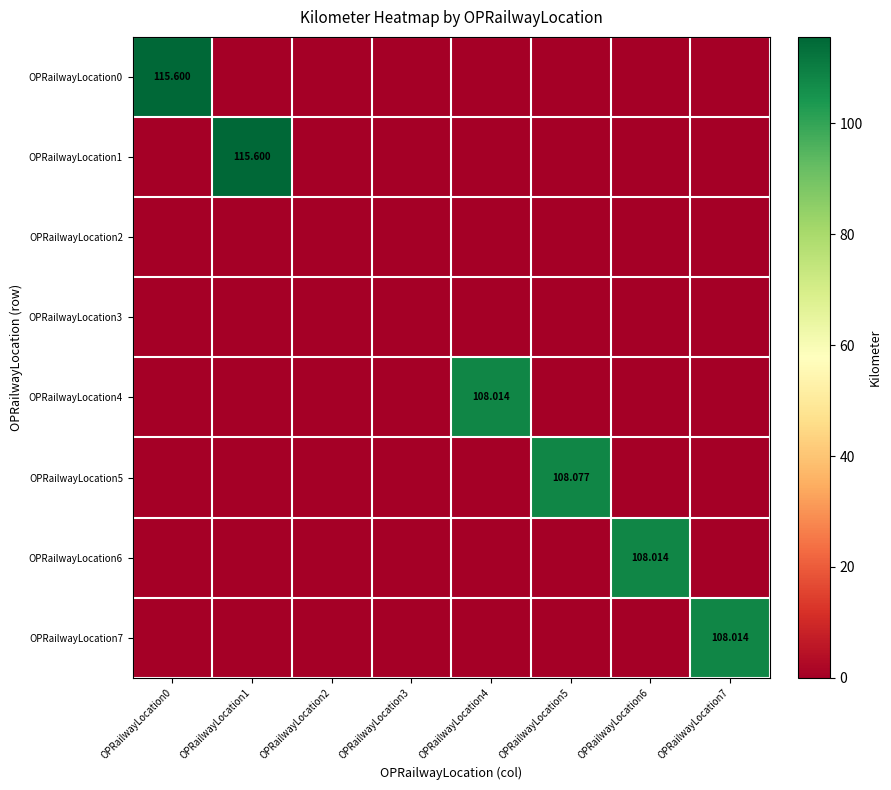

Rank the categories by OPRailwayLocation0 value from highest to lowest.

OPRailwayLocation0, OPRailwayLocation1, OPRailwayLocation2, OPRailwayLocation3, OPRailwayLocation4, OPRailwayLocation5, OPRailwayLocation6, OPRailwayLocation7